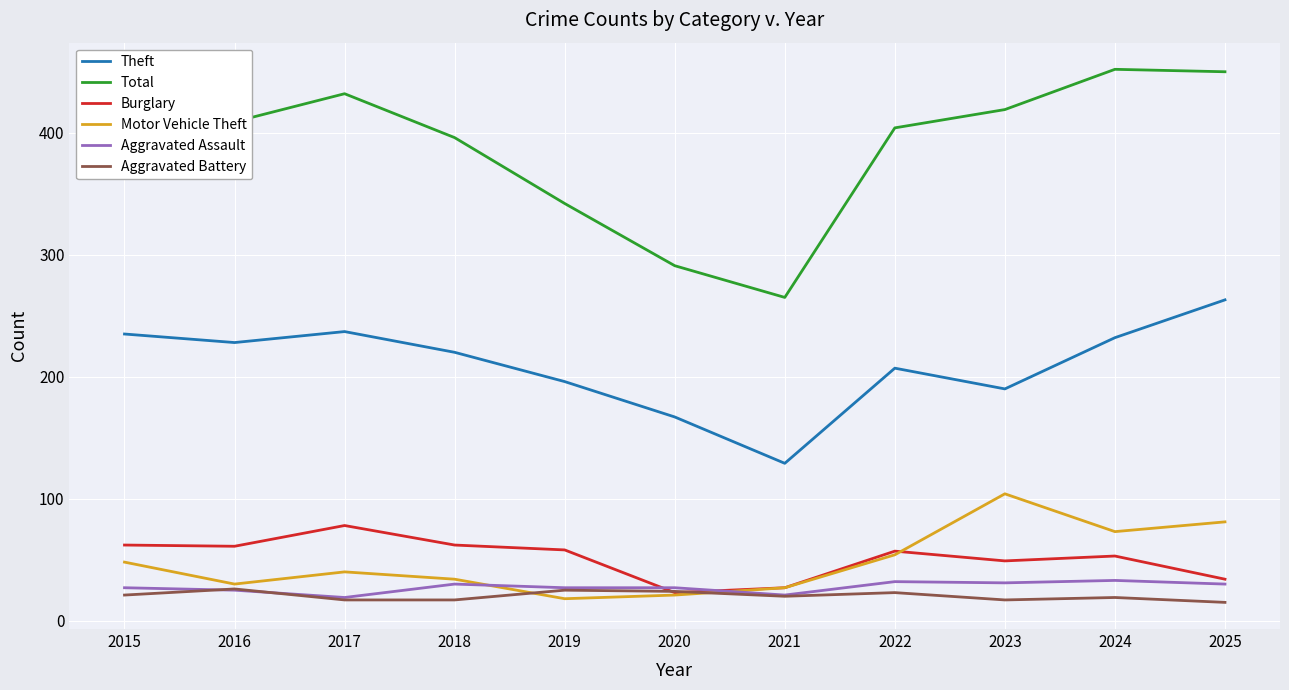

After their last crossing, which series has the higher values: Burglary or Aggravated Assault?

Burglary